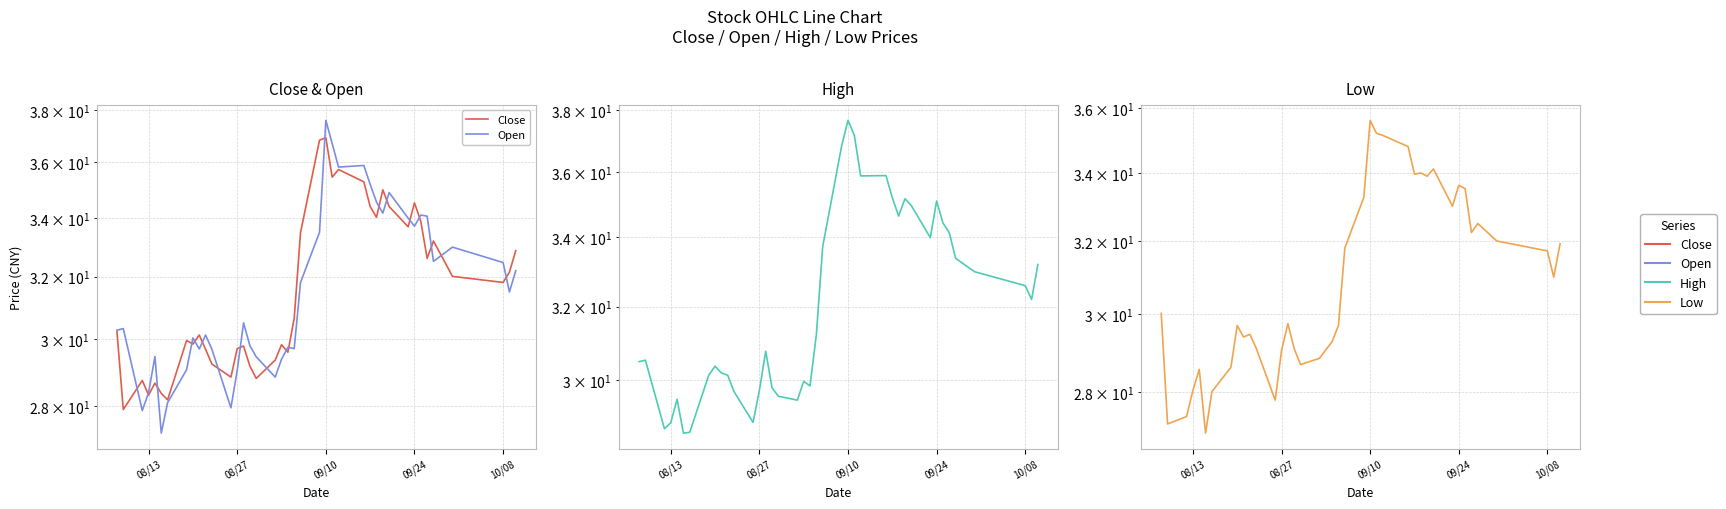

True or false: Low has more than 2 interior local peaks.

True